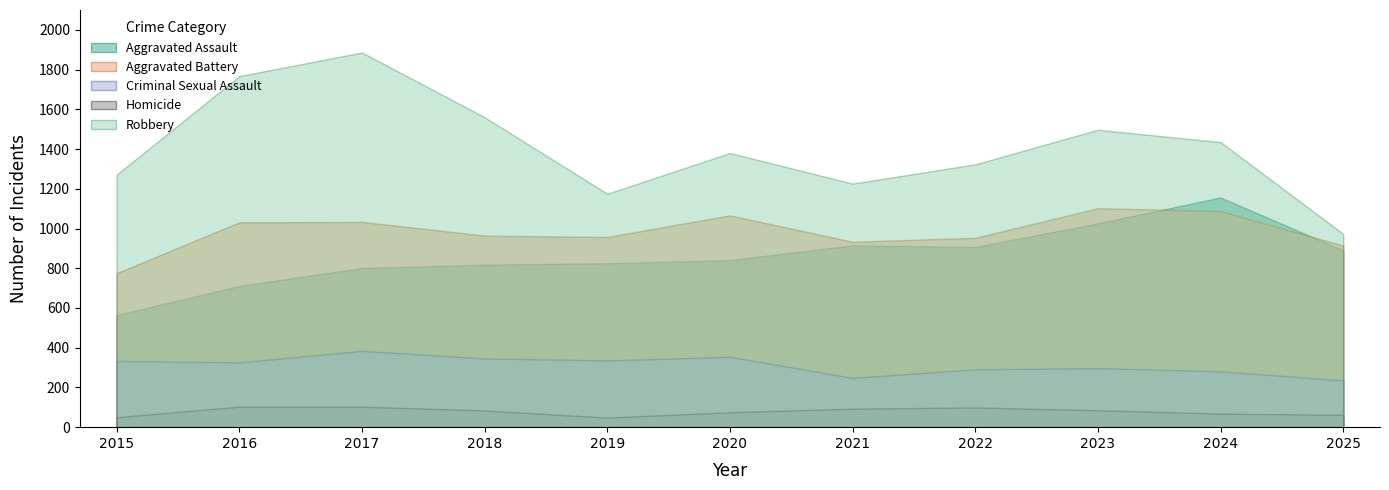

Reading left to right, extract all data points from this chart.

Aggravated Assault: 2015=564	2016=711	2017=801	2018=818	2019=825	2020=841	2021=915	2022=907	2023=1026	2024=1156	2025=890
Aggravated Battery: 2015=775	2016=1031	2017=1033	2018=964	2019=957	2020=1066	2021=933	2022=953	2023=1102	2024=1088	2025=914
Criminal Sexual Assault: 2015=333	2016=326	2017=384	2018=346	2019=336	2020=354	2021=248	2022=291	2023=297	2024=281	2025=235
Homicide: 2015=50	2016=103	2017=103	2018=84	2019=48	2020=75	2021=93	2022=99	2023=85	2024=68	2025=62
Robbery: 2015=1271	2016=1767	2017=1886	2018=1560	2019=1175	2020=1380	2021=1226	2022=1323	2023=1497	2024=1435	2025=973